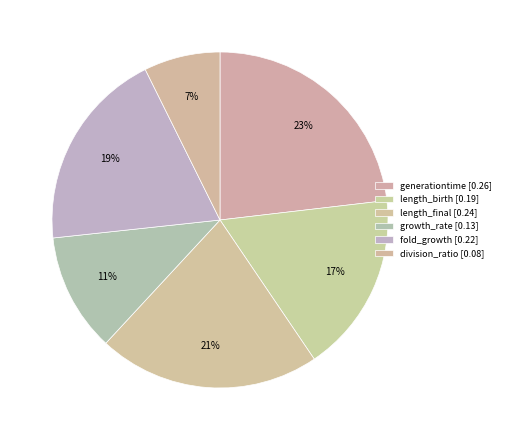

Count the number of slices in the pie.

6